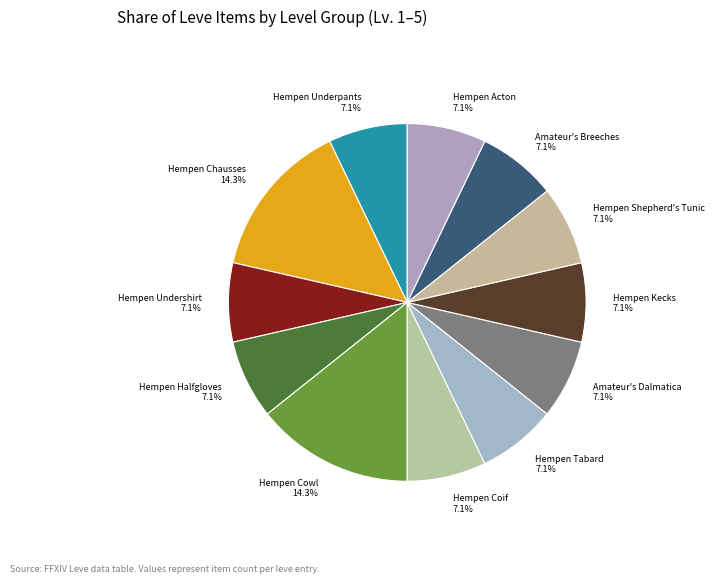

To the nearest percent, what is the average slice percentage?

8%